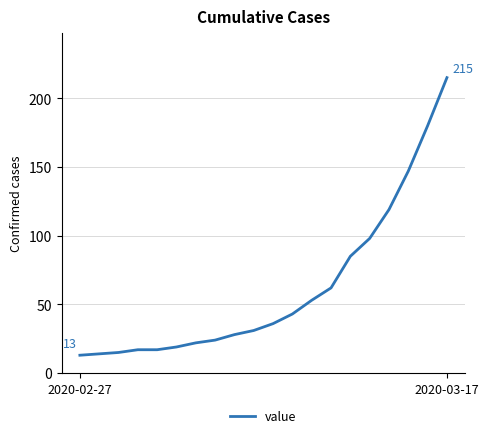

Count the number of data series in this chart.

1